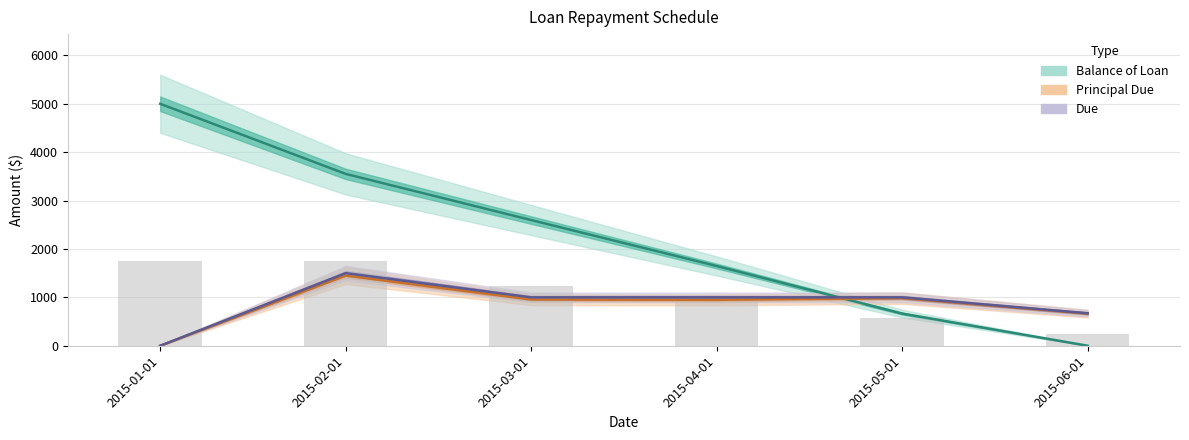

What is the label of the 5th bar from the right?

2015-02-01